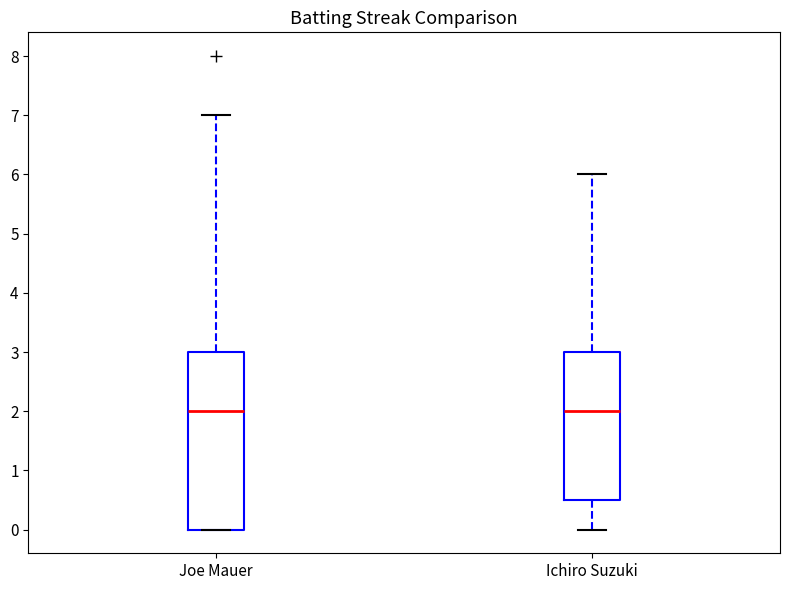

Which box is the tallest, from its lower edge to its upper edge?

Joe Mauer